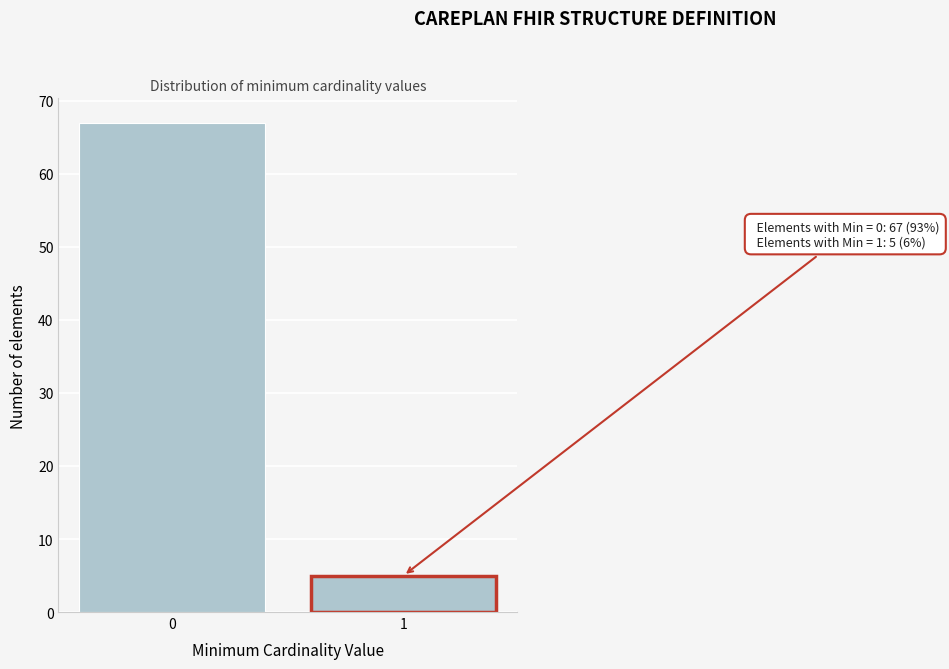

Reading right to left, what are all the values shown in this chart?

1=5	0=67